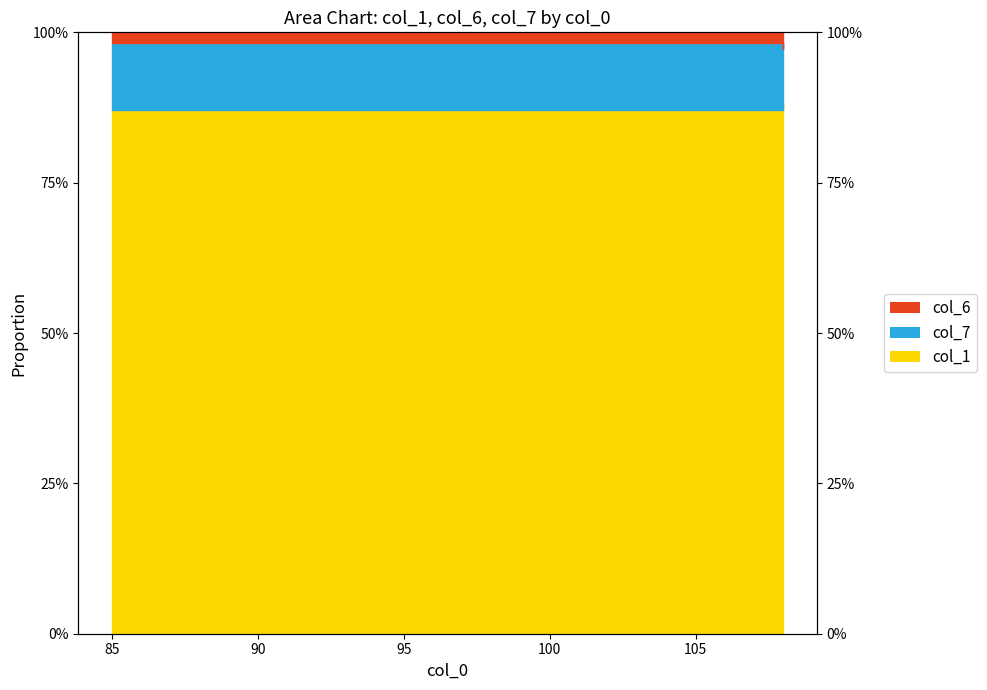

Which category has the lowest value in the col_1 (area) series?

85